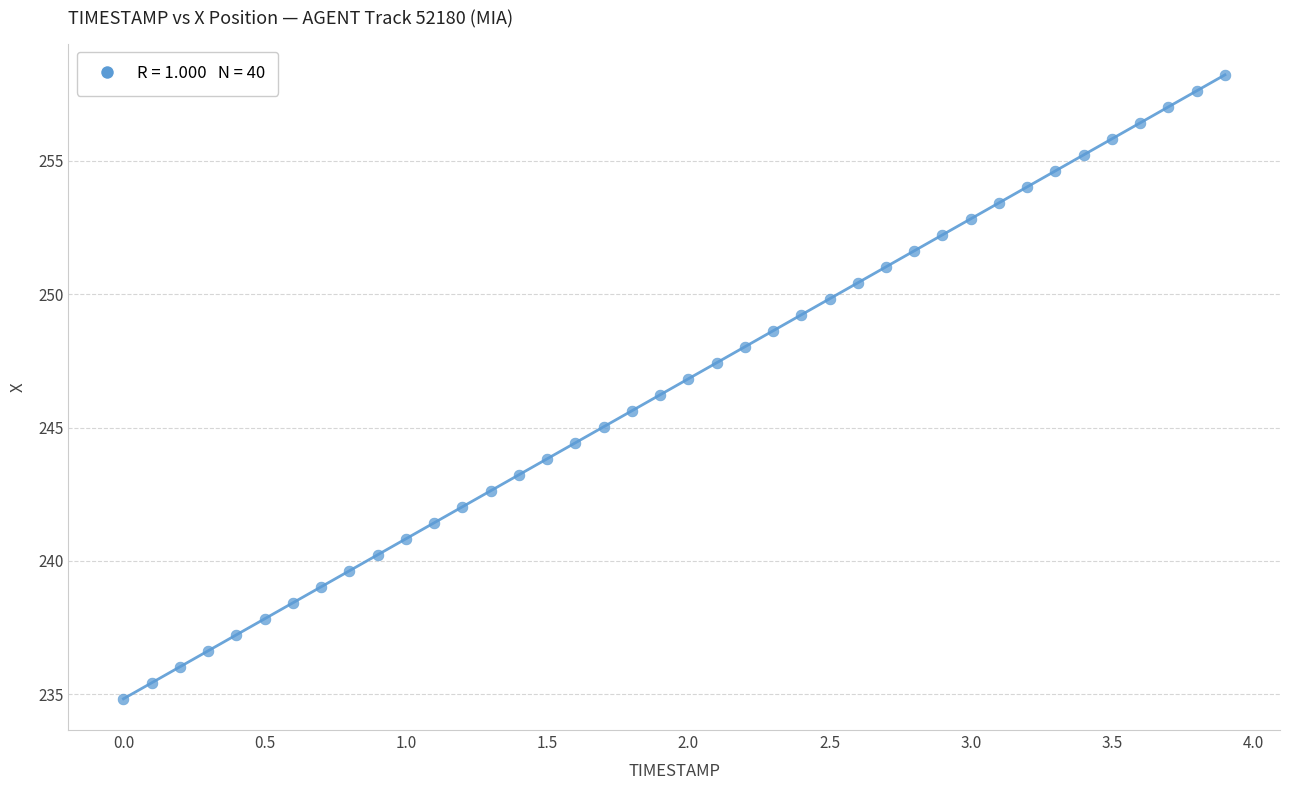

What is the range of X values (max minus min)?

3.9